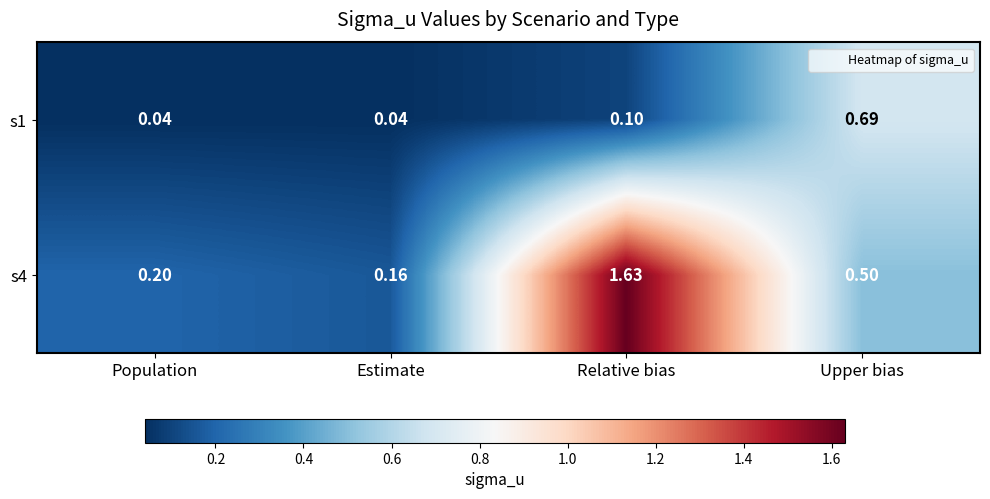

Which category has the highest value in the s4 series?

Relative bias